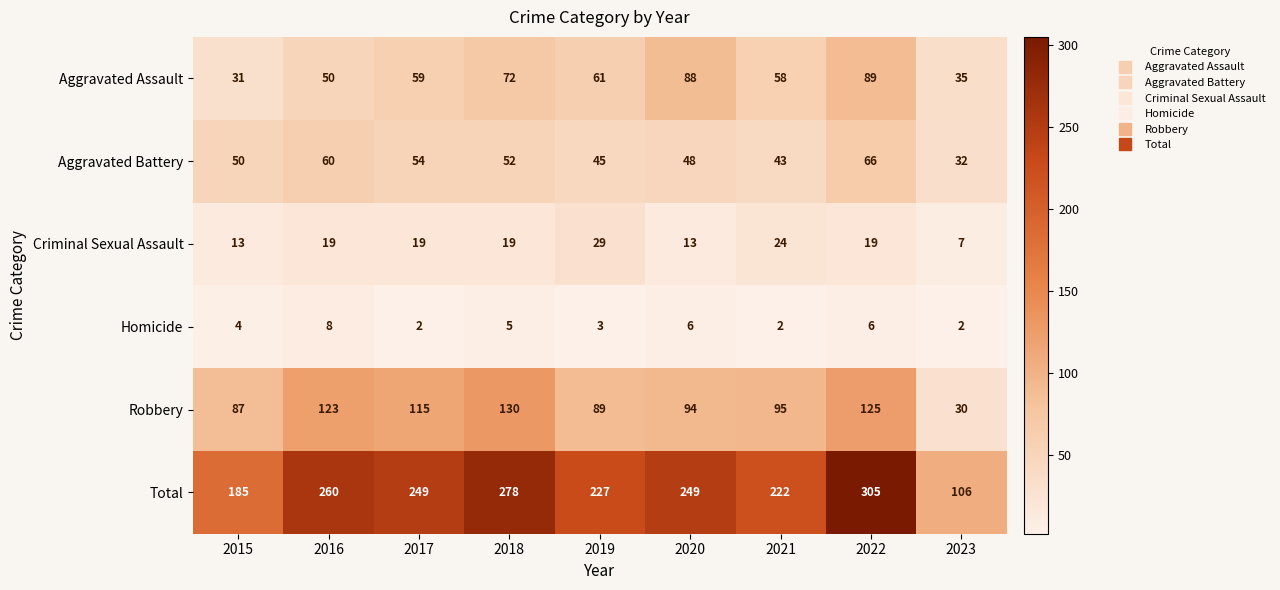

What is the lowest value of the Aggravated Battery series?

32